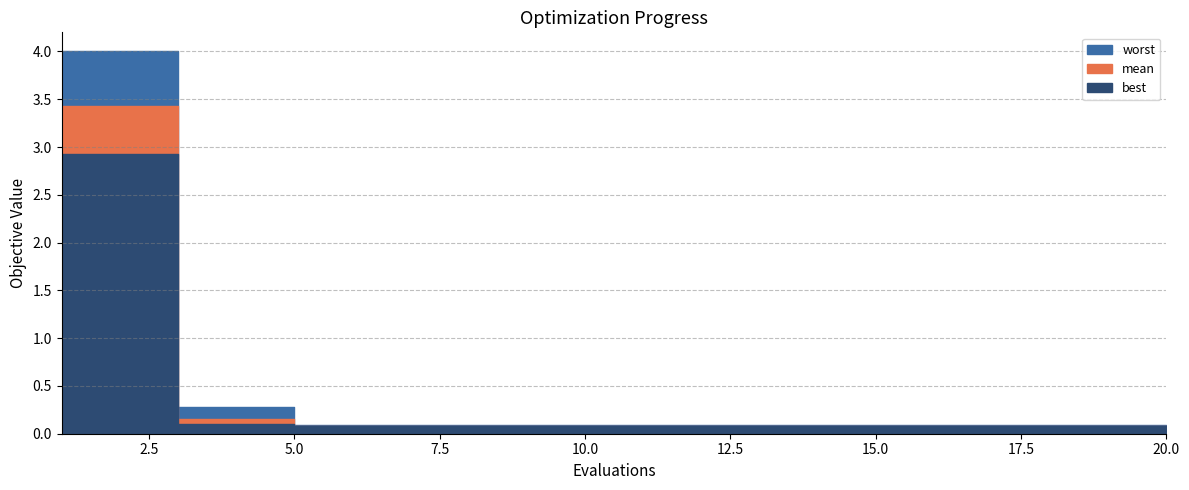

Where is worst nearest to the value 2?

3